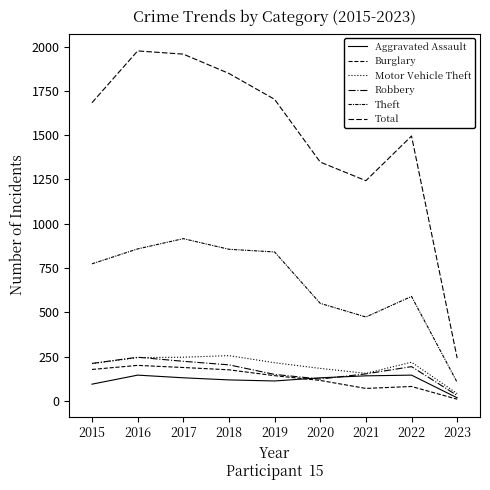

What is the minimum value shown in the chart?

10